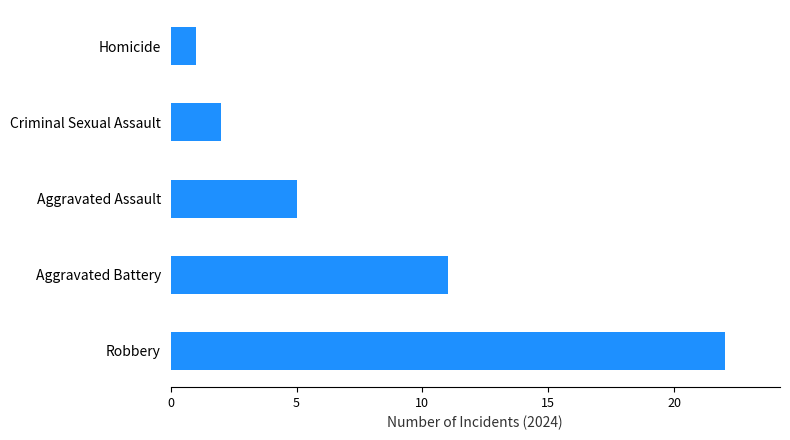

What is the maximum value shown in the chart?

22